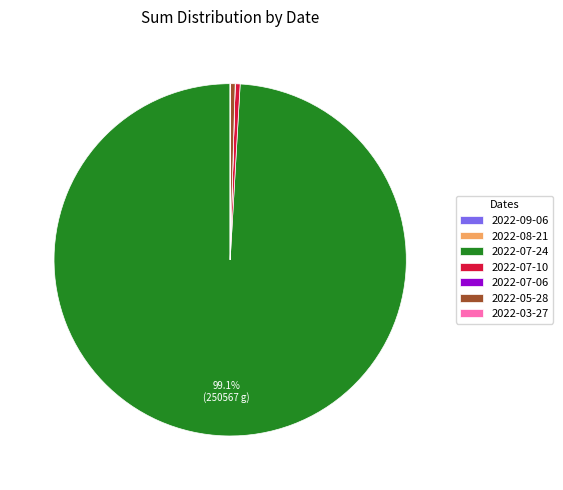

What is the largest slice in the pie chart?

2022-07-24